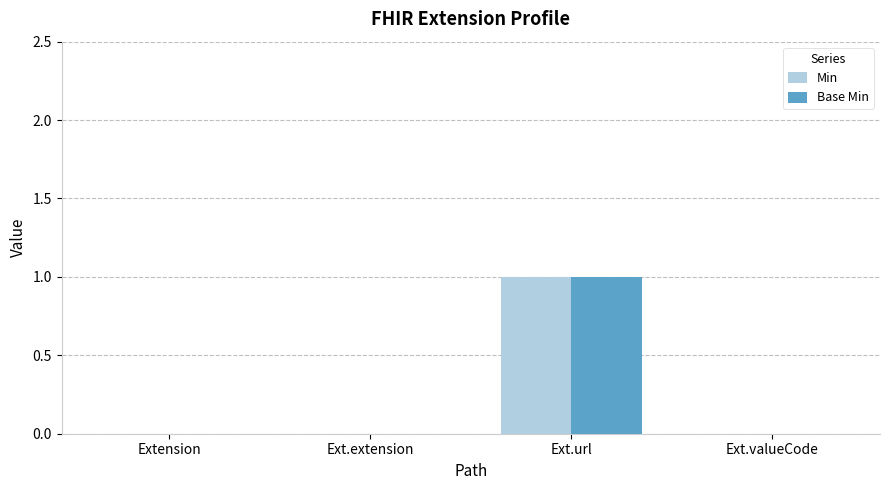

At which category is the sum across all series the highest?

Ext.url